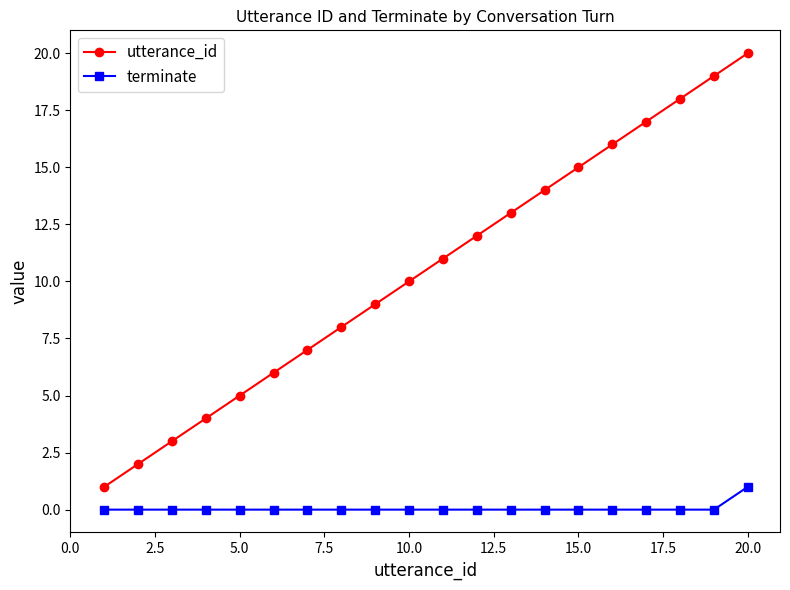

Which series has the largest total across all categories?

utterance_id